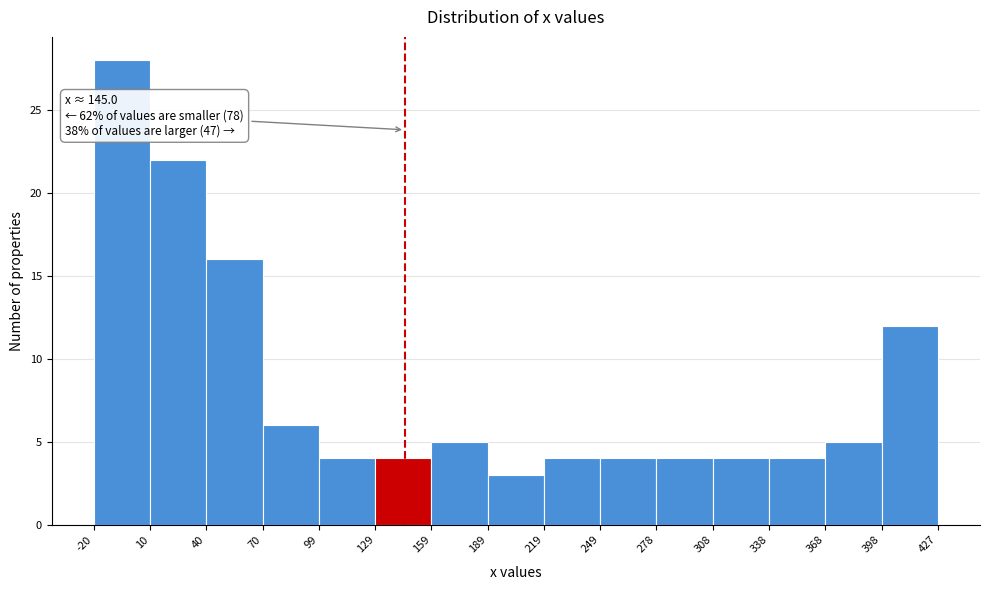

Which range on the x-axis has the tallest bar?

-20 to 10